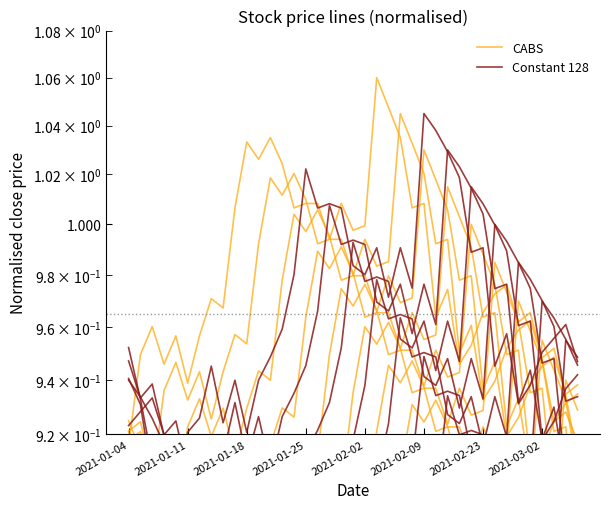

Where is the first local minimum for CABS?

2021-01-25